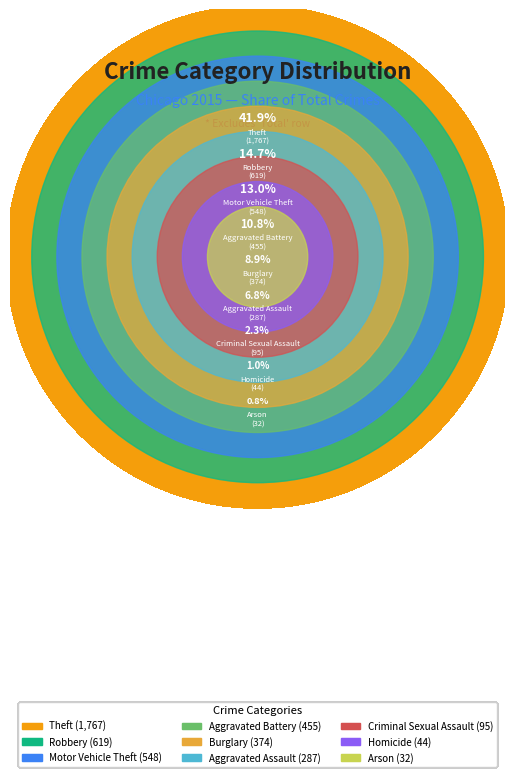

What percentage is the Robbery slice, to the nearest percent?

15%